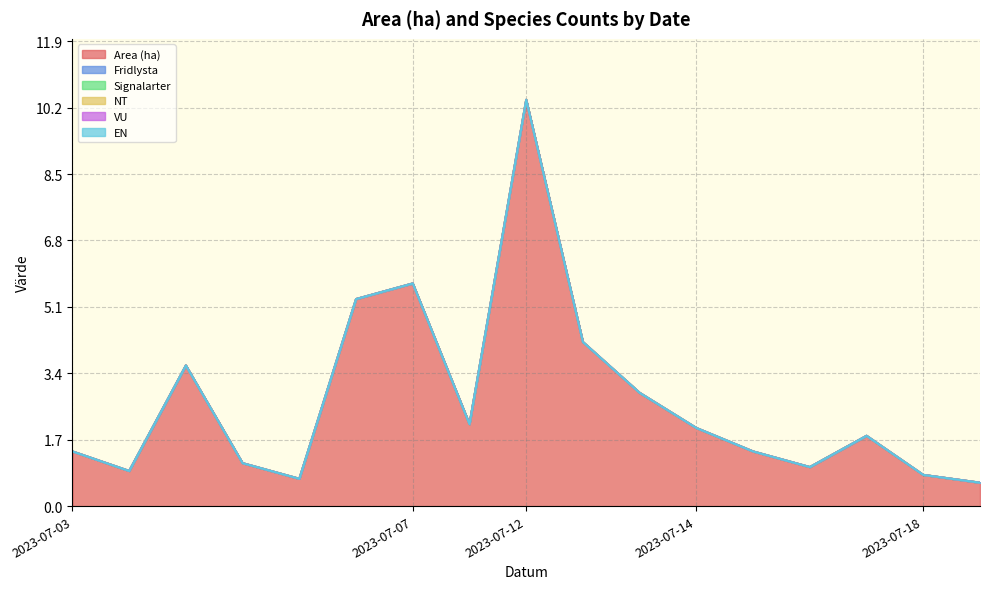

Which series has the widest spread of values?

Area (ha)